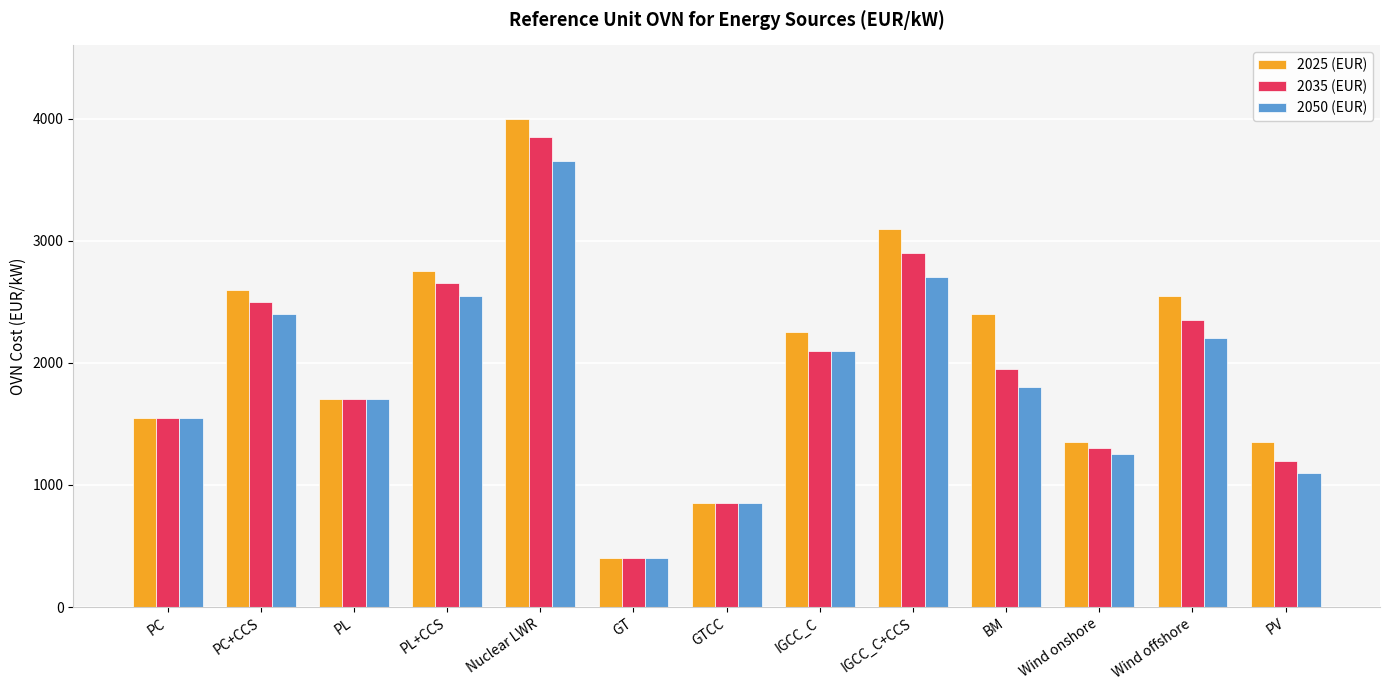

Which series changed the most between PL and PV?

2050 (EUR)